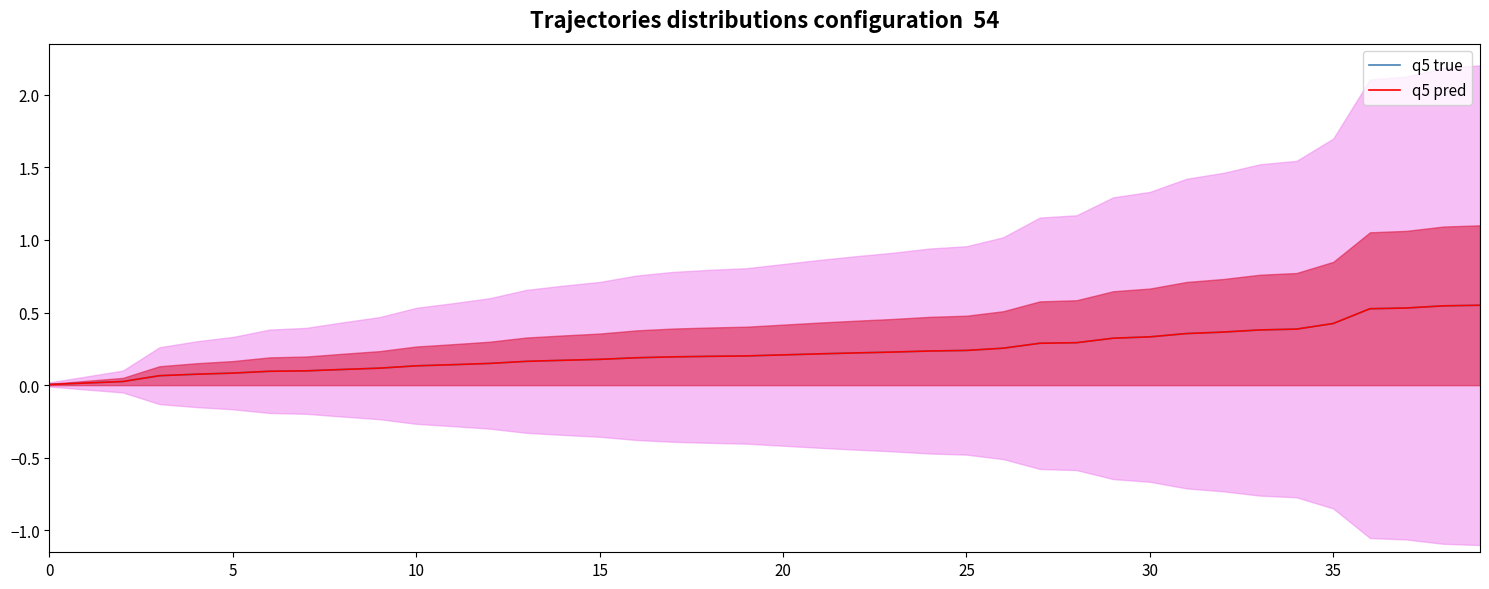

Rank the series by their maximum value, from lowest to highest.

q5 true, q5 pred